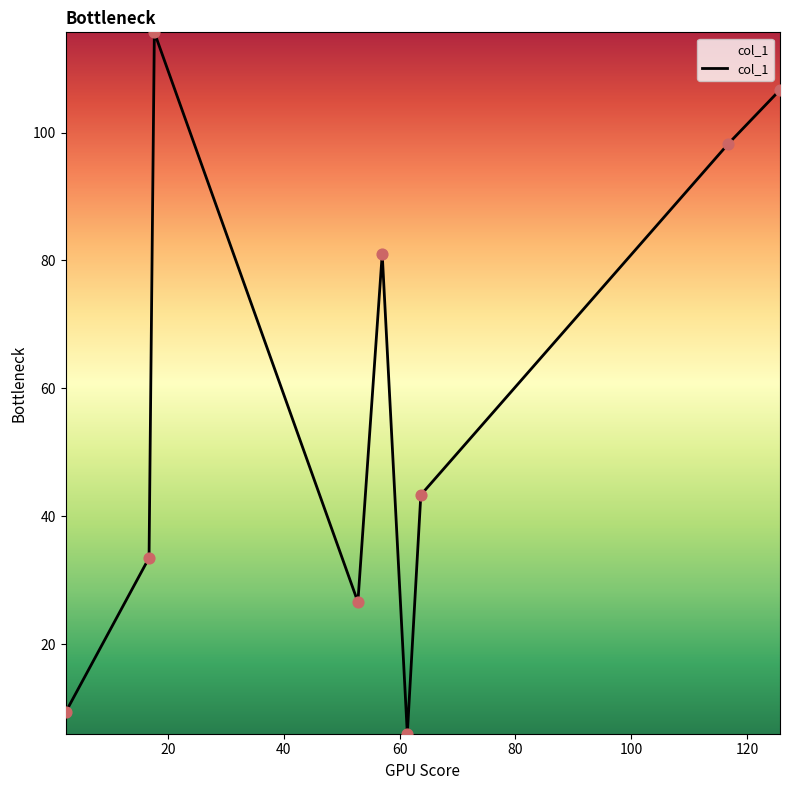

What is the difference between the maximum and minimum values?

109.7